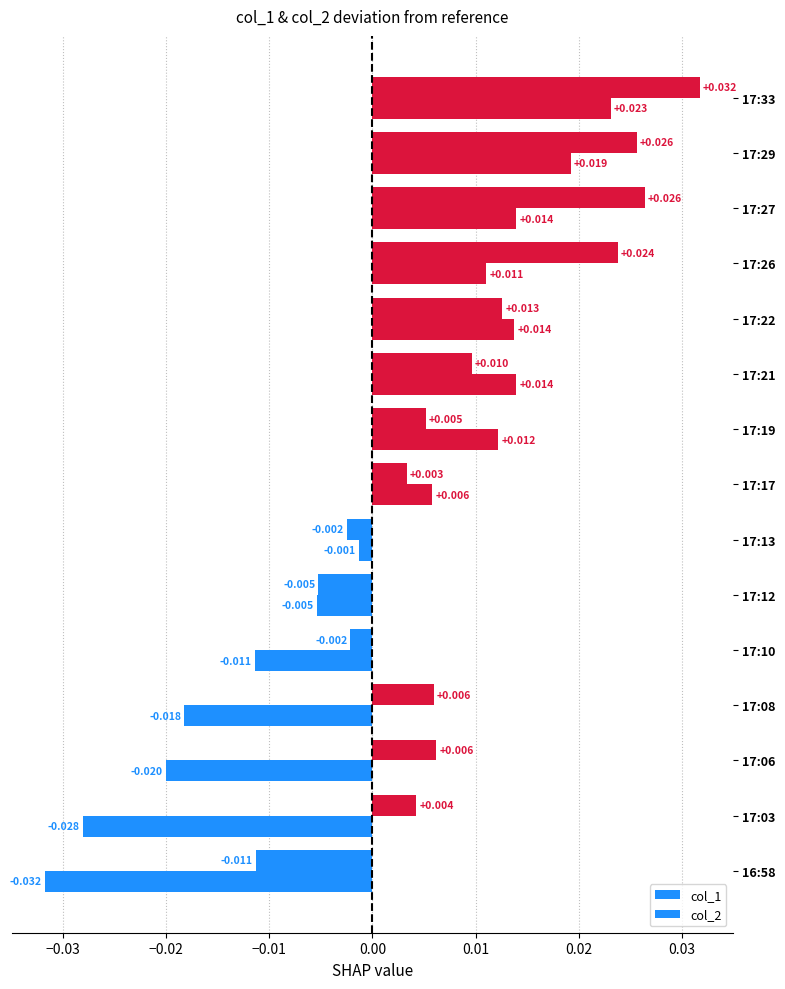

How many data points does each series have?

15